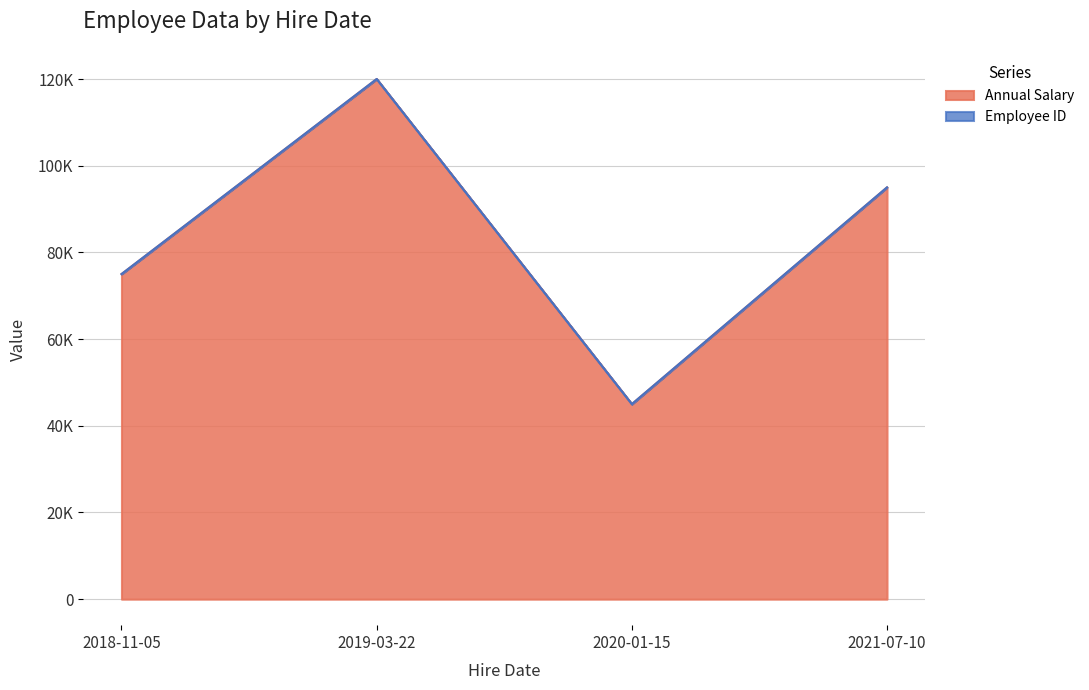

Where is the first local minimum?

2020-01-15